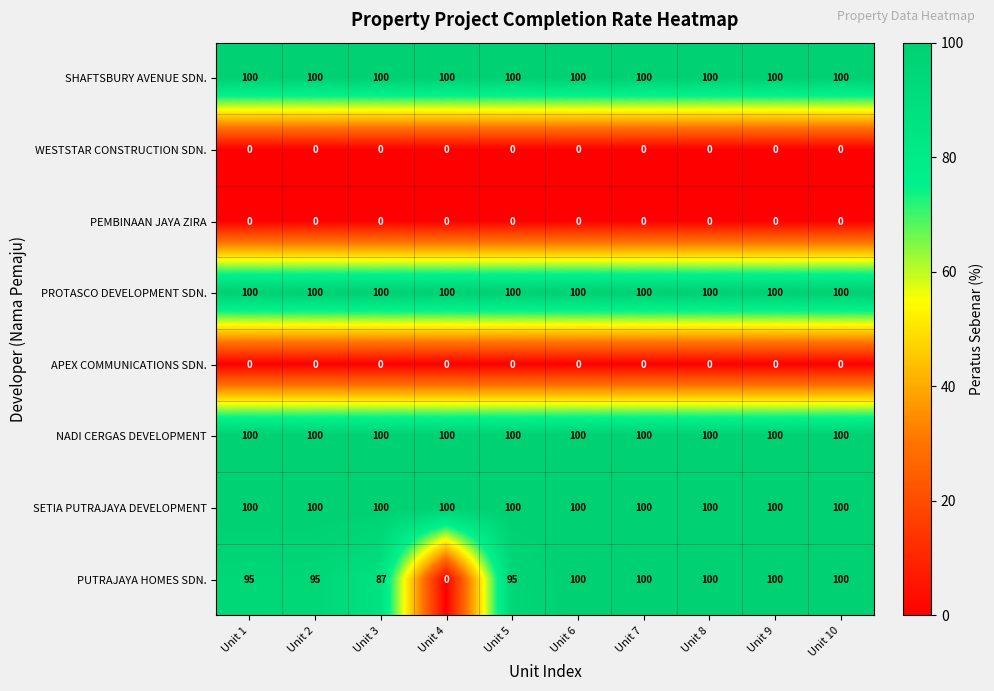

What is the lowest value of the PROTASCO DEVELOPMENT SDN. series?

100